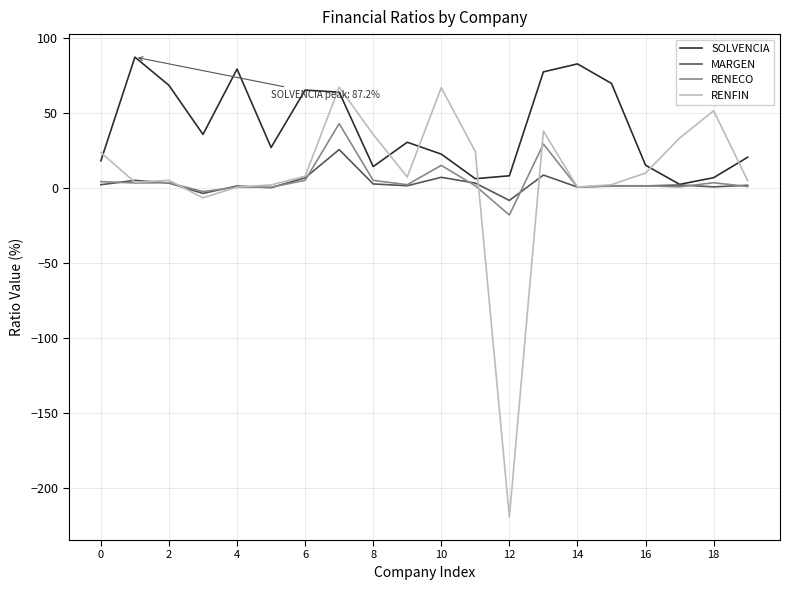

What is the maximum value shown in the chart?

87.2